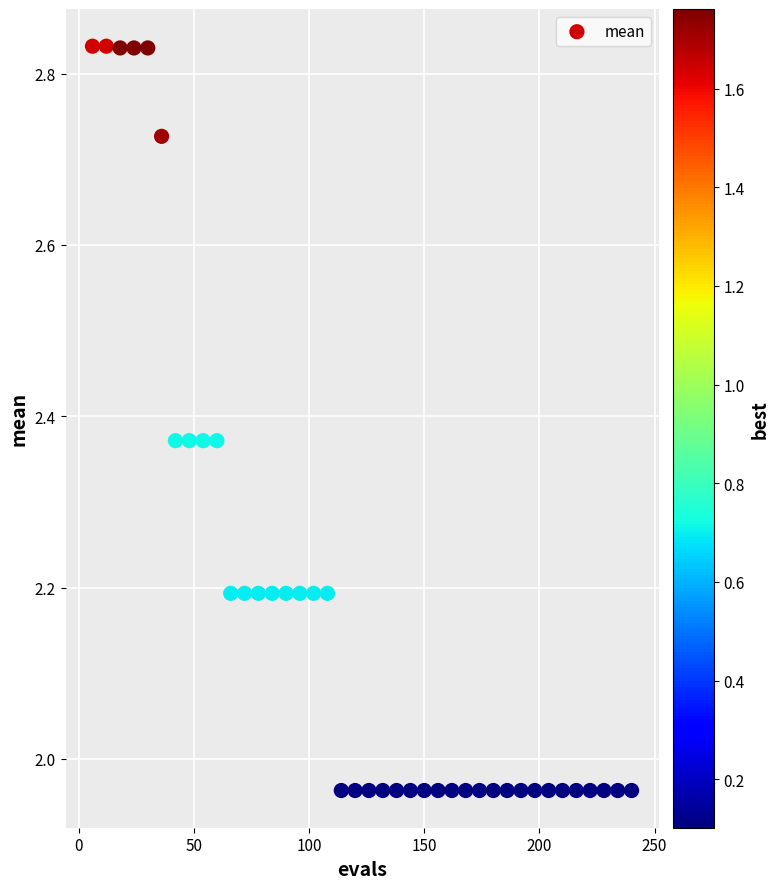

What is the range of Y values (max minus min)?

0.9